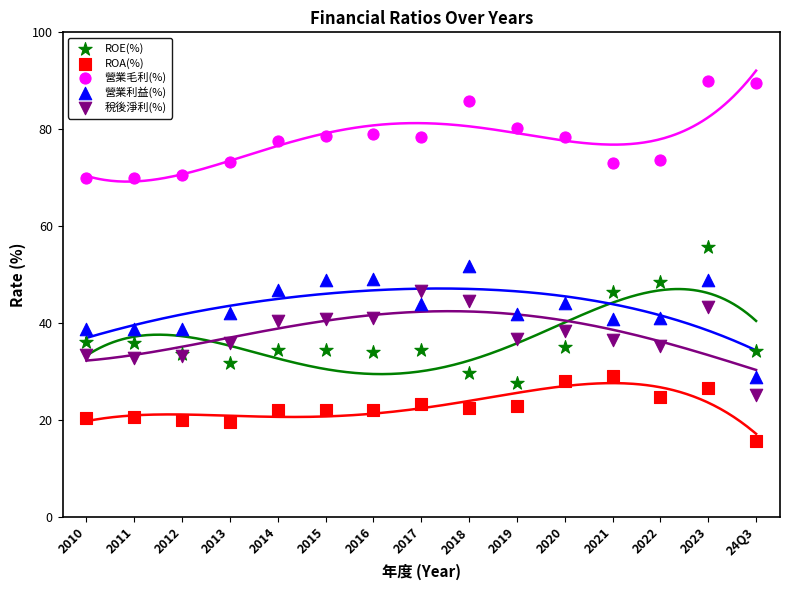

Which series contains the lowest Y value?

ROA(%)